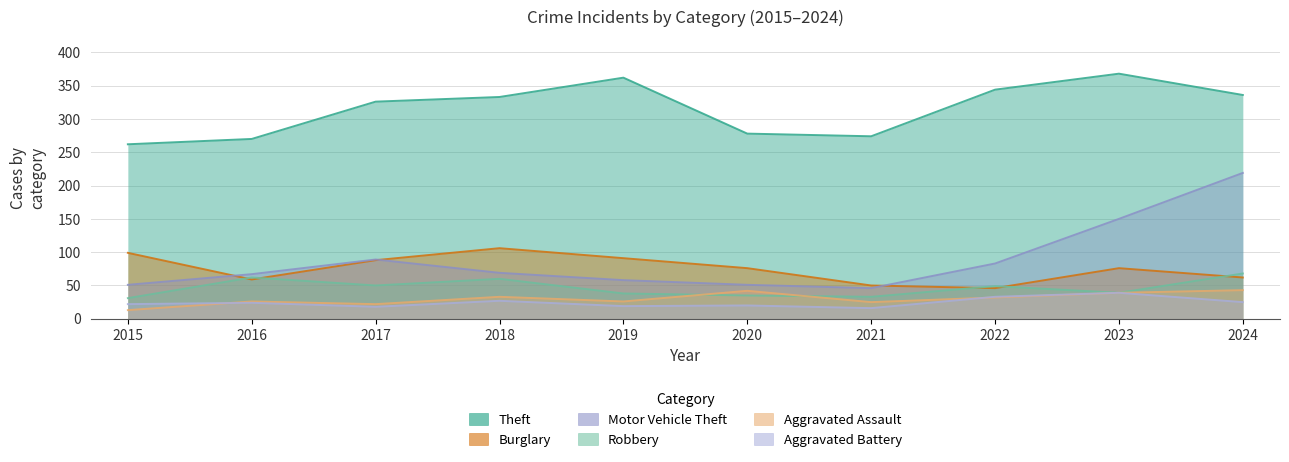

Where does the Aggravated Assault series first go above 32?

2018